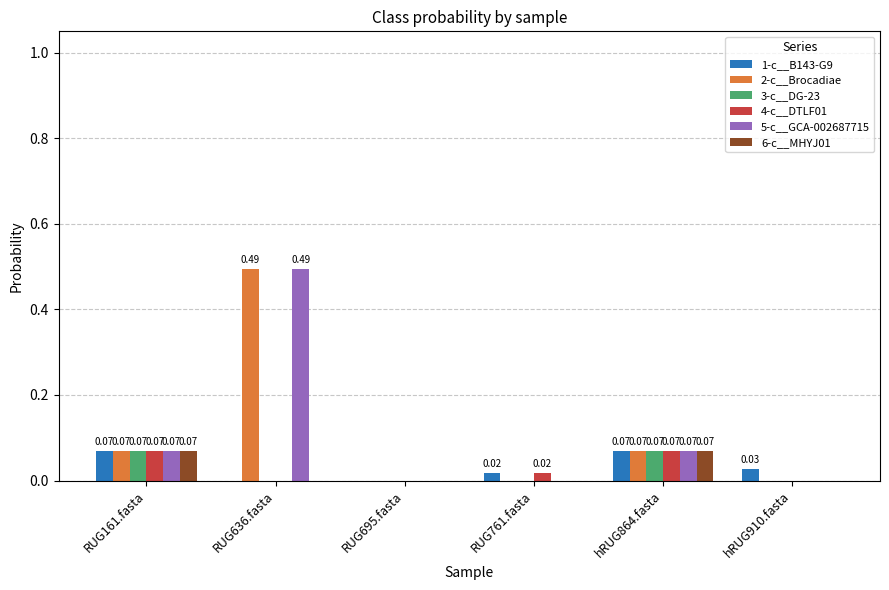

At which category is the sum across all series the highest?

RUG636.fasta